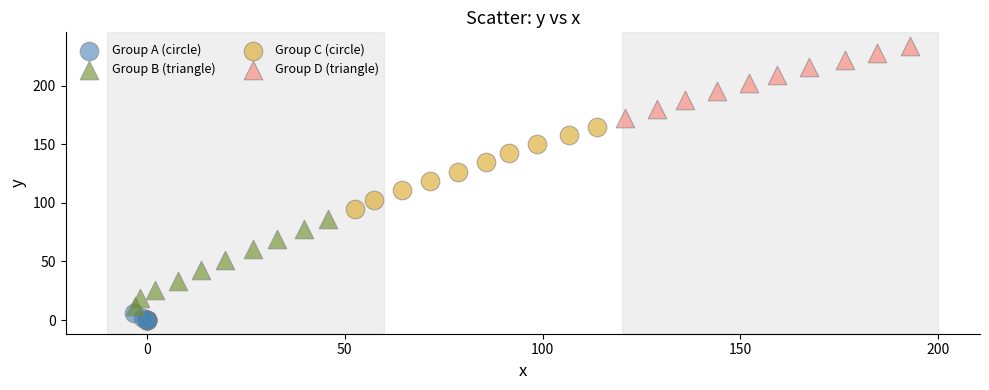

Which series reaches the maximum Y coordinate?

Group D (triangle)